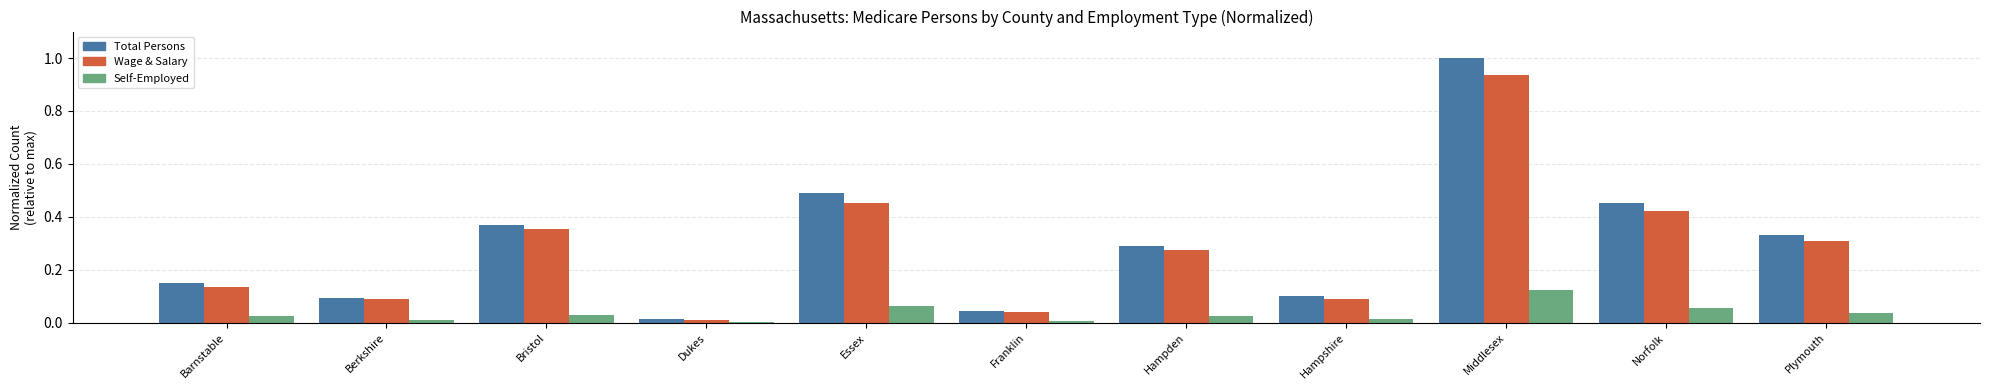

The Wage & Salary series shows 0.1 at Plymouth. True or false?

False